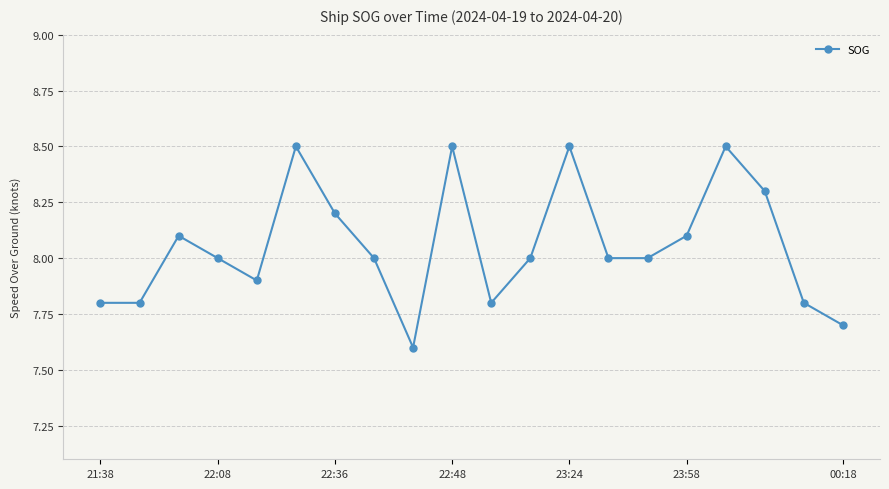

What is the sum of all values?

161.1